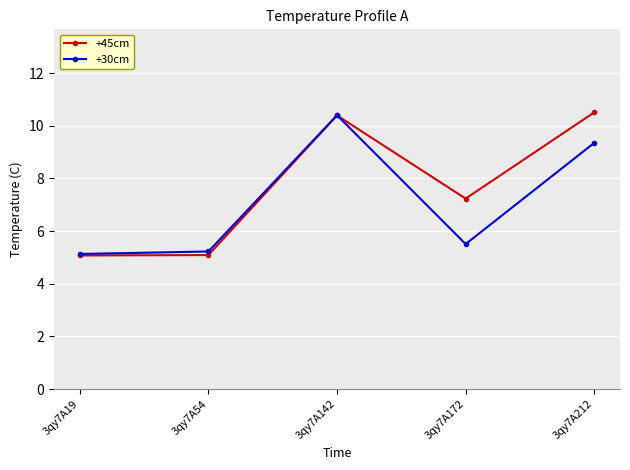

Rank the series at 3qy7A212 from highest to lowest value.

+45cm, +30cm